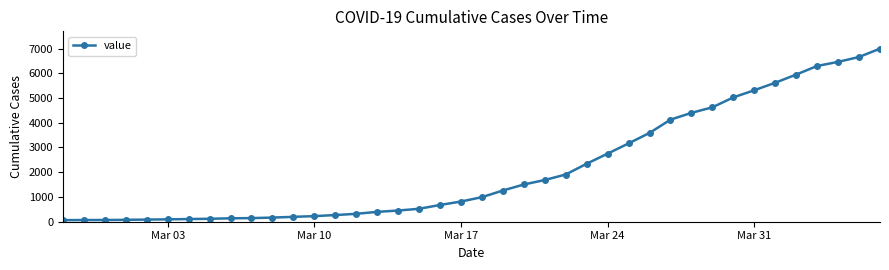

What is the sum of all values?

85677